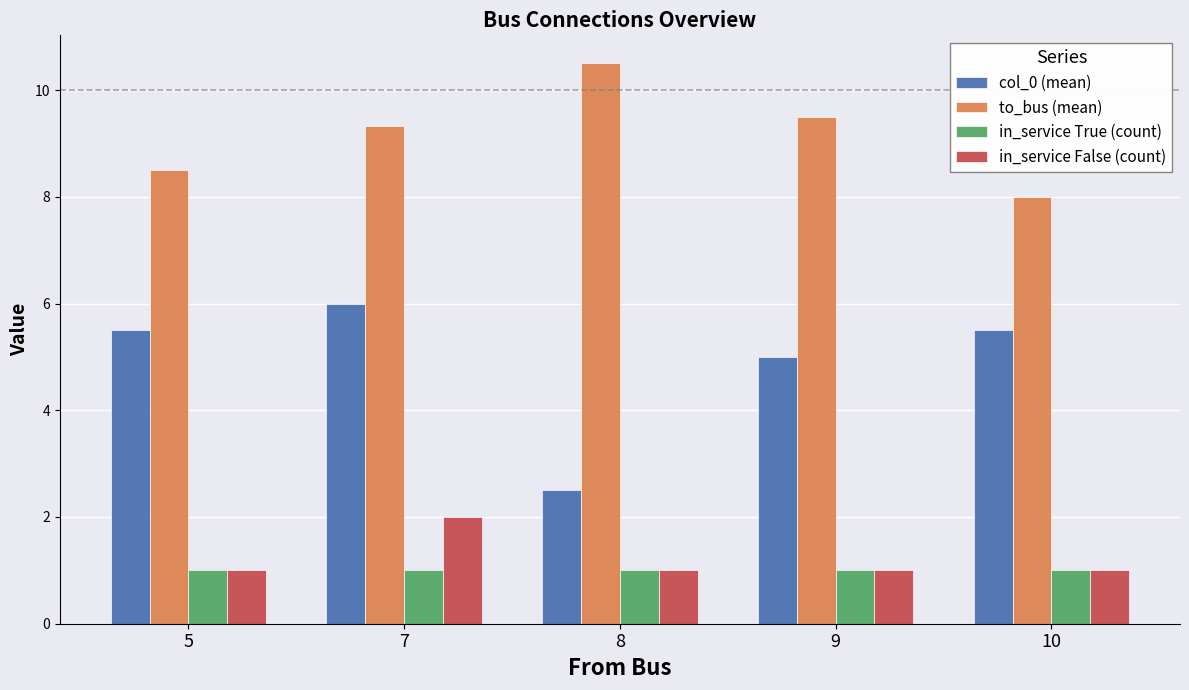

What value does the to_bus (mean) series have at 7?

9.3